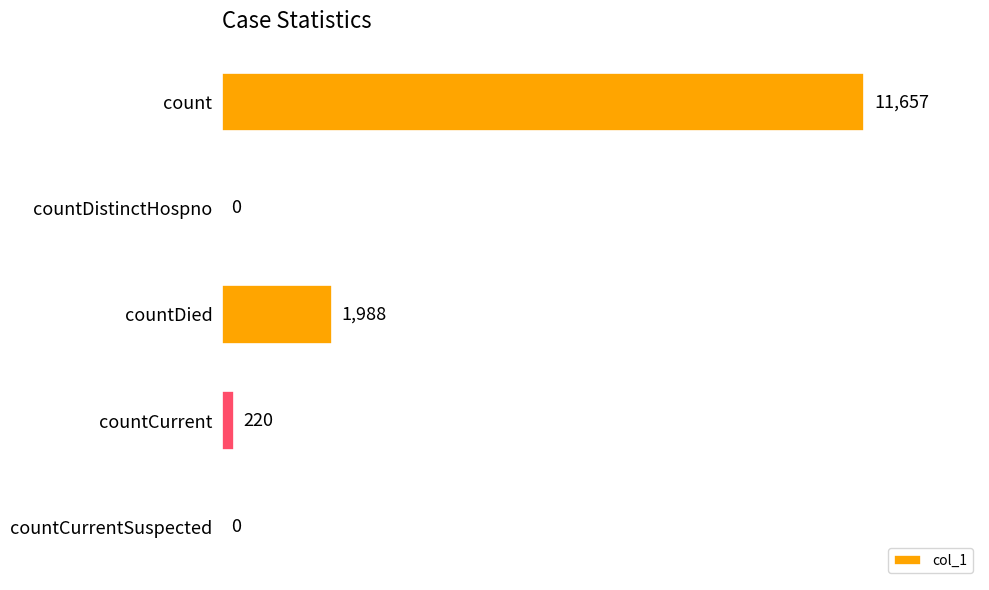

The chart shows a value of 220 at countCurrent. True or false?

True